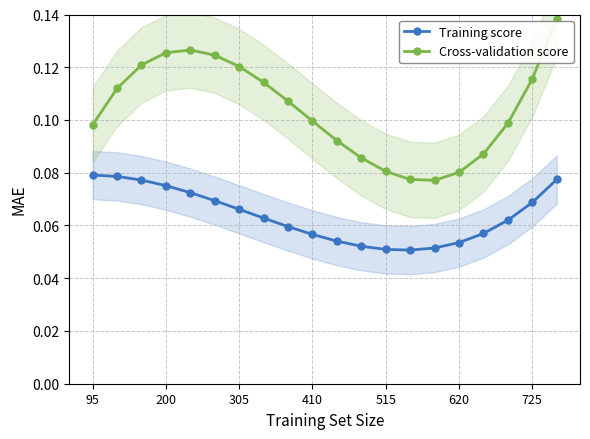

True or false: Cross-validation score and Training score intersect in this chart.

False